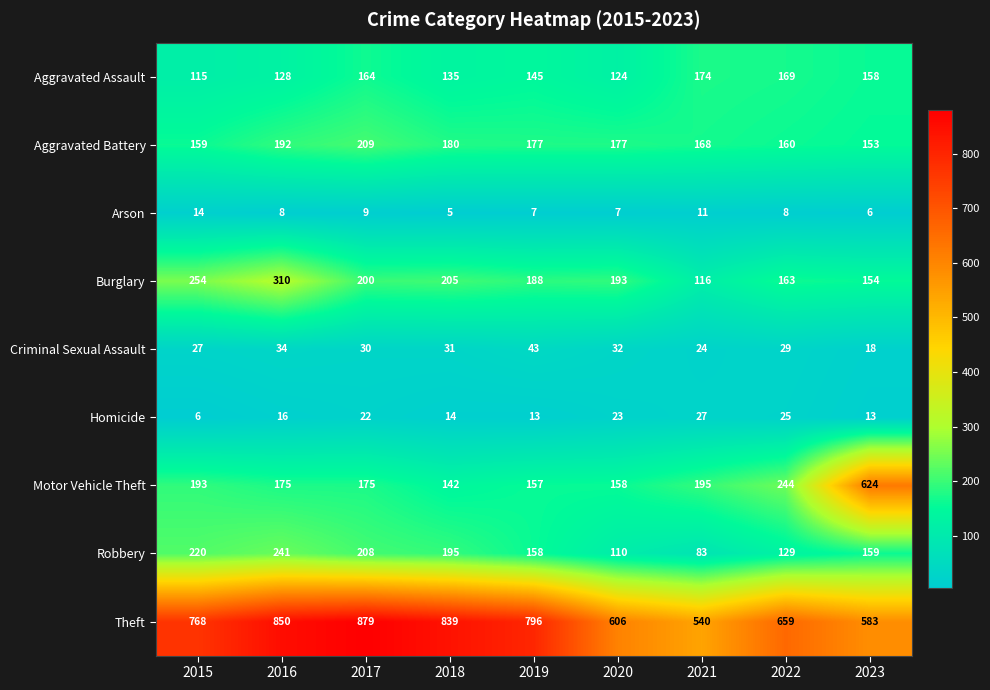

What is the total value across all series at 2017?

1896